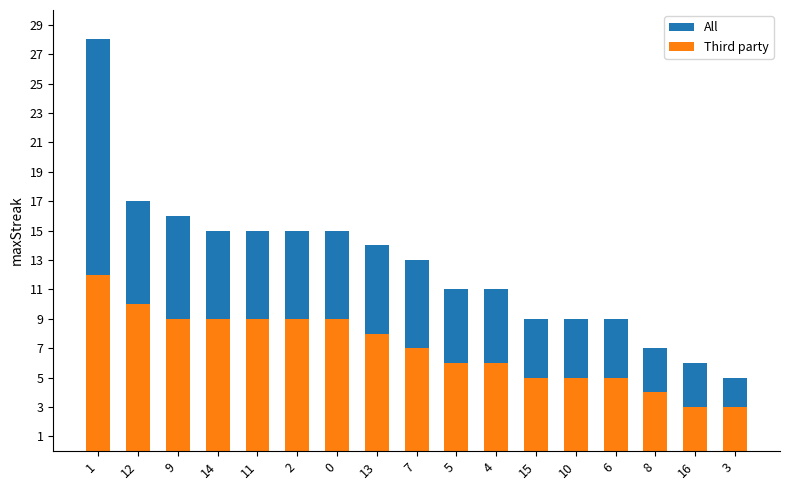

List the series in order of their peak value, highest first.

All, Third party